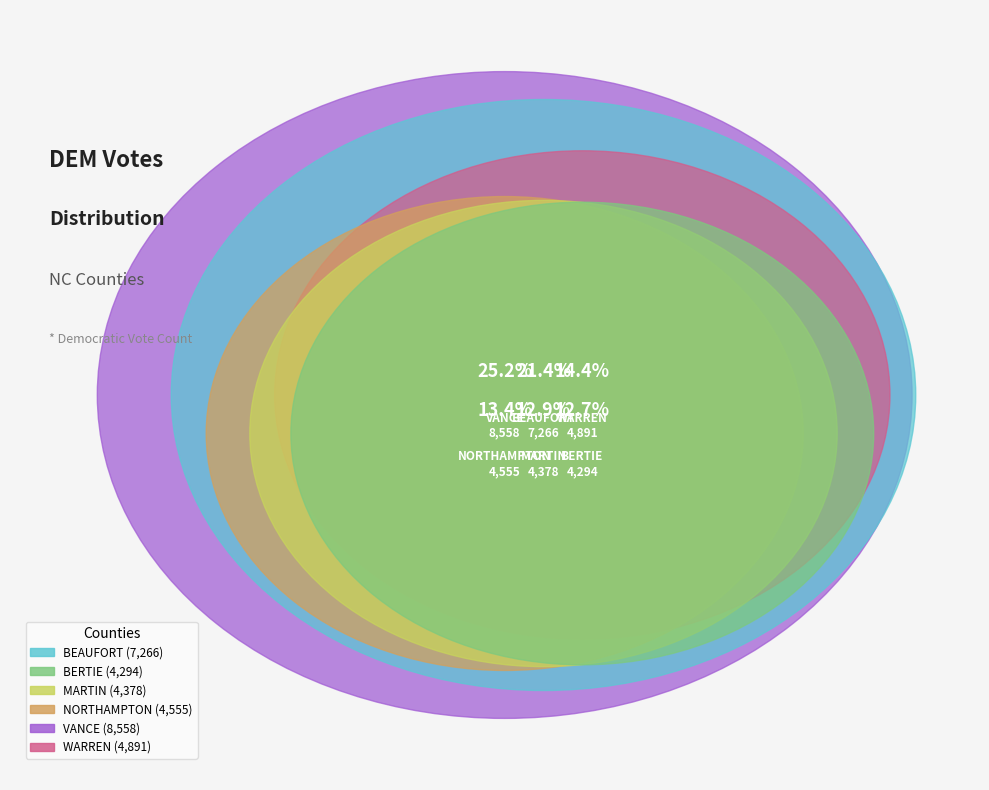

Between NORTHAMPTON and VANCE, which is larger?

VANCE